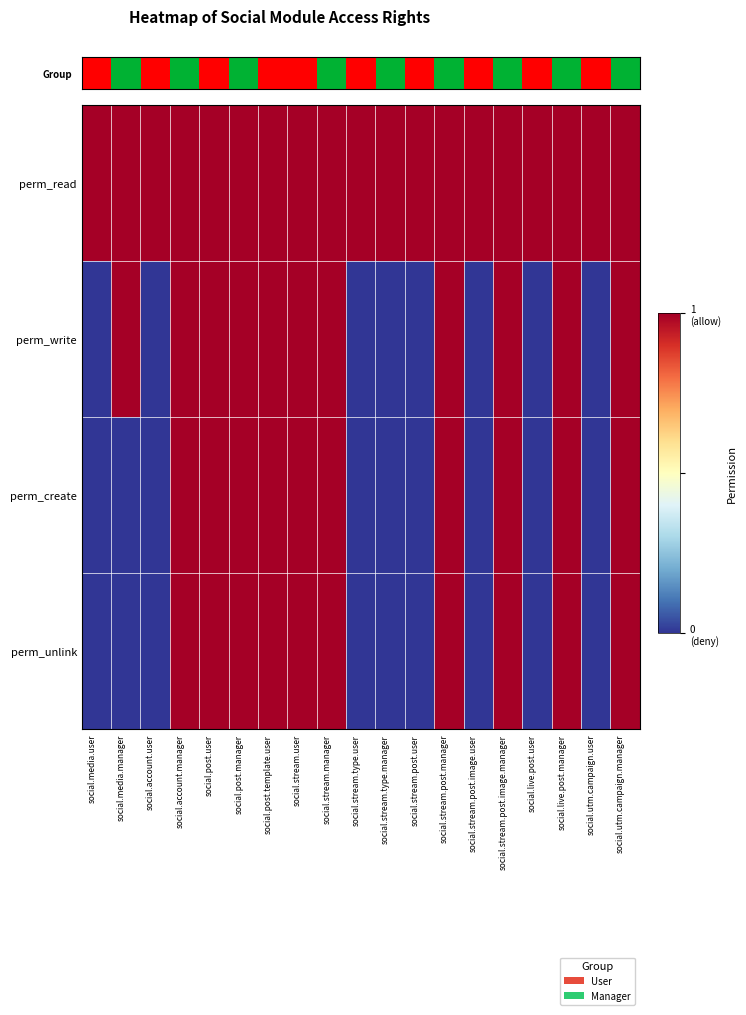

List the series in order of their peak value, highest first.

perm_read, perm_write, perm_create, perm_unlink